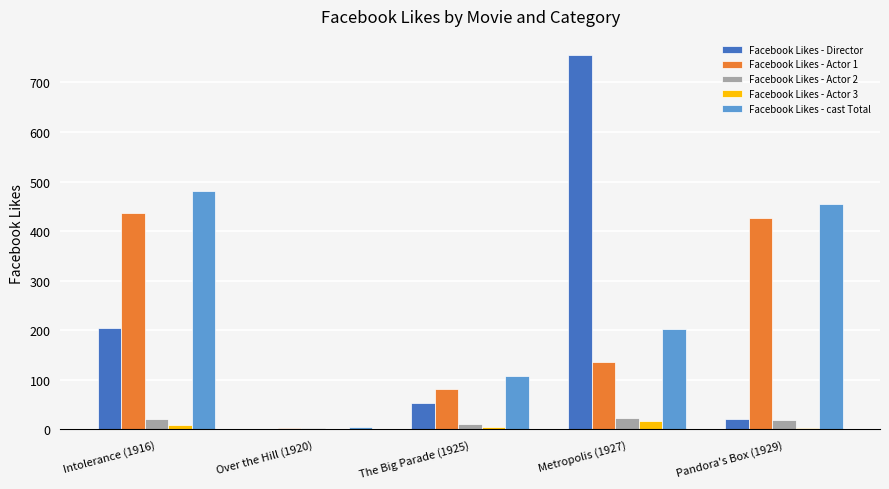

What is the sum of all Facebook Likes - cast Total values?

1251